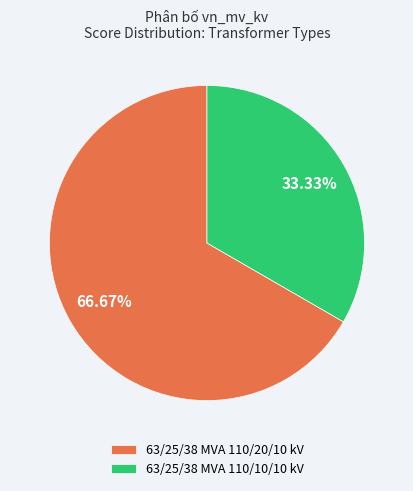

To the nearest percent, what is the combined percentage of 63/25/38 MVA 110/20/10 kV and 63/25/38 MVA 110/10/10 kV?

100%